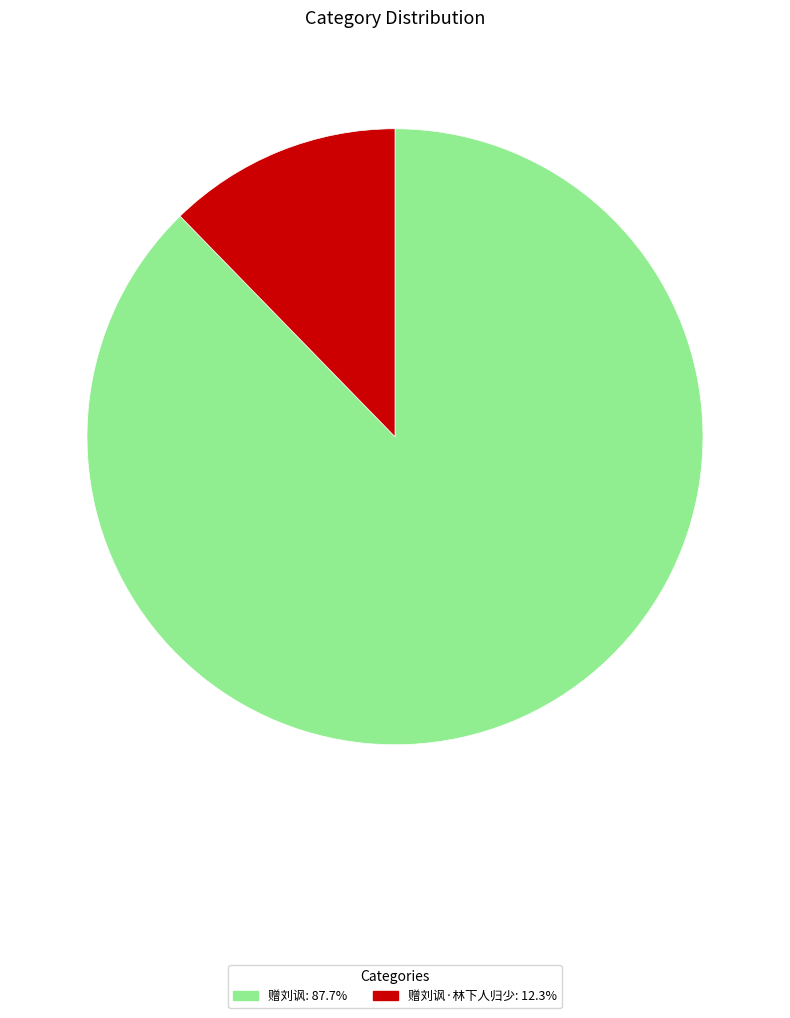

What is the ratio of the value at 赠刘讽: 87.7% to the value at 赠刘讽·林下人归少: 12.3%?

7.1